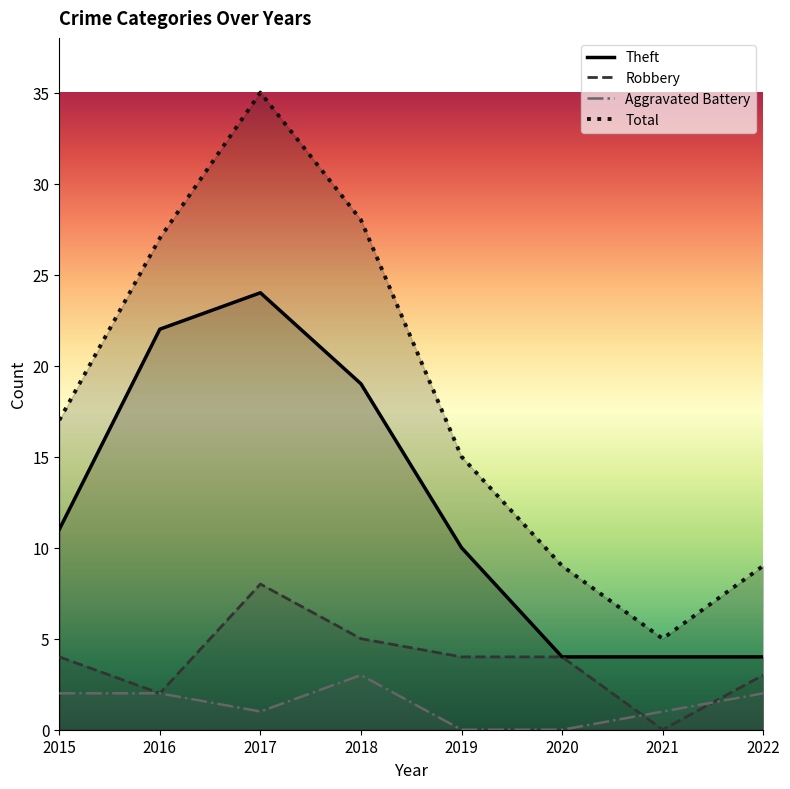

What is the sum of the Aggravated Battery values at 2018 and 2022?

5